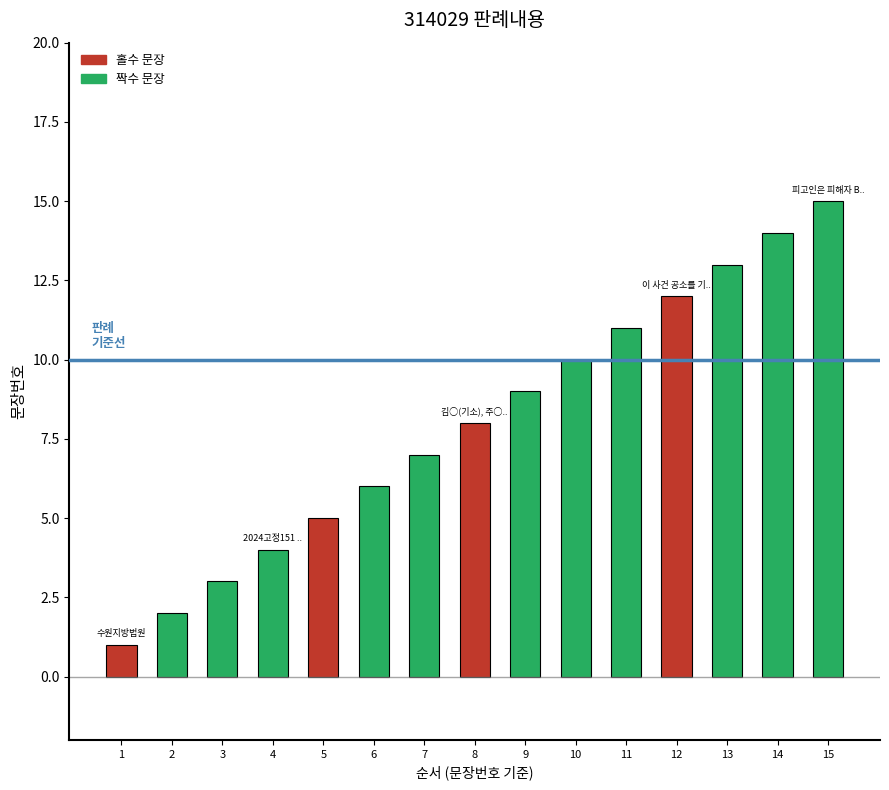

Are the bars grouped side by side (vs. stacked)?

No